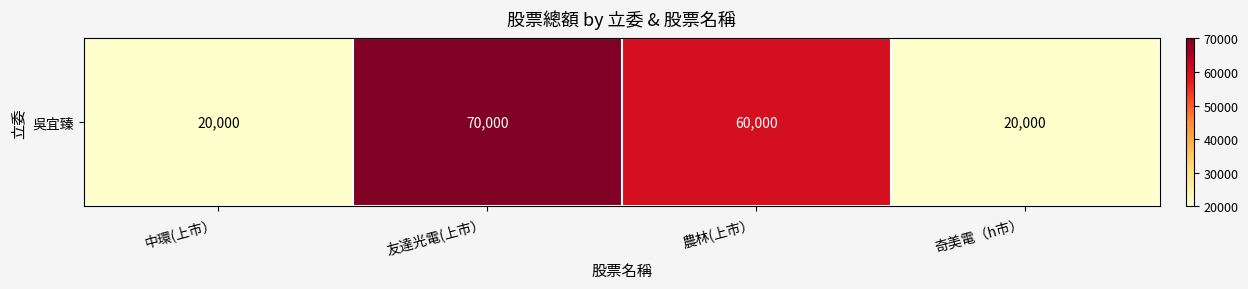

The value at 農林(上市） is 13723. True or false?

False